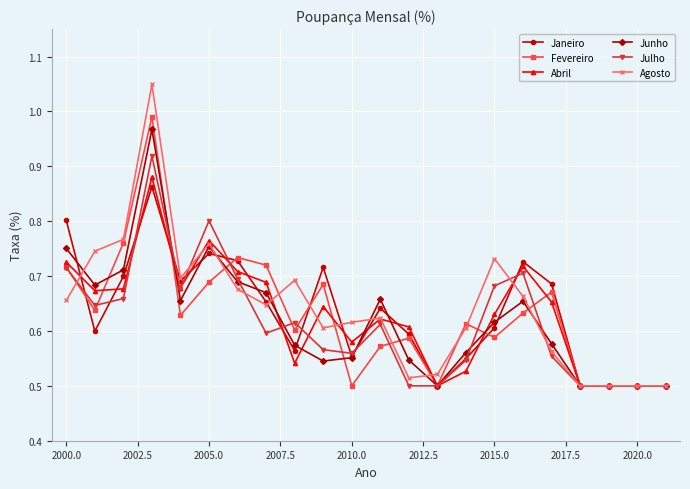

True or false: Julho has more than 0 interior local peaks.

True